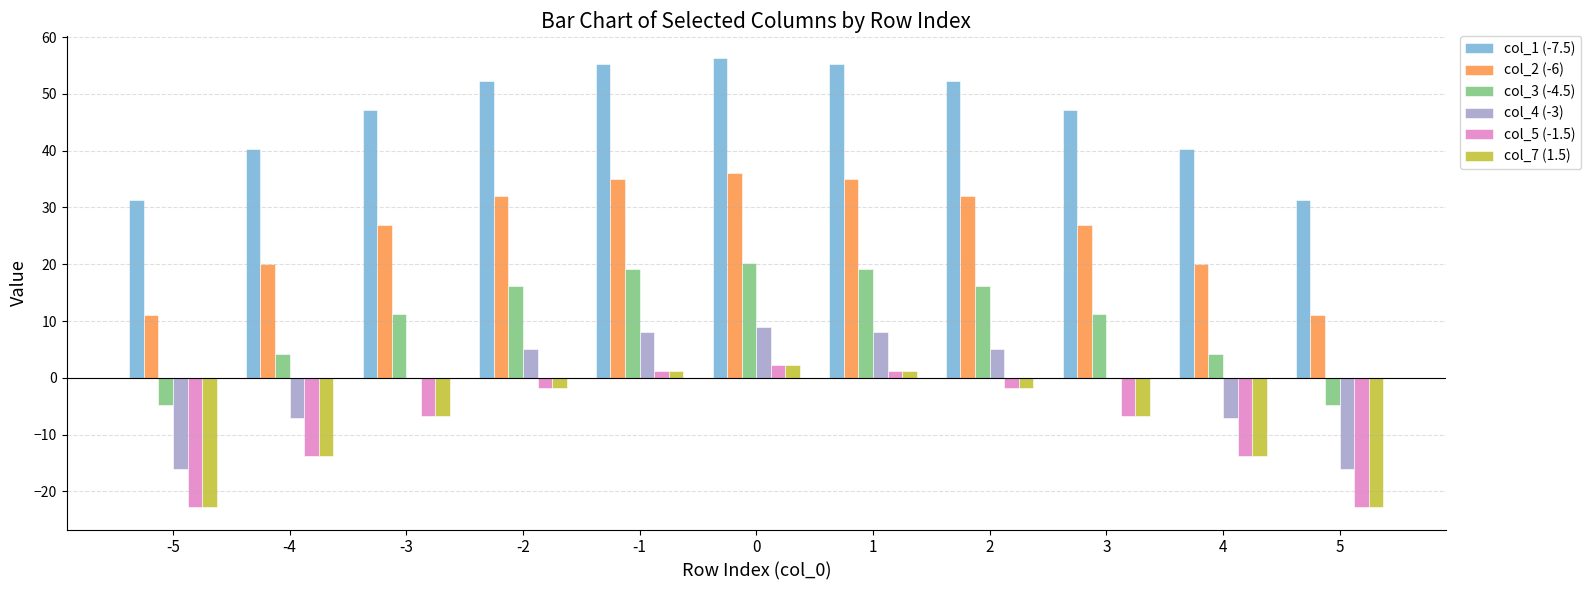

How many groups of bars are there?

11